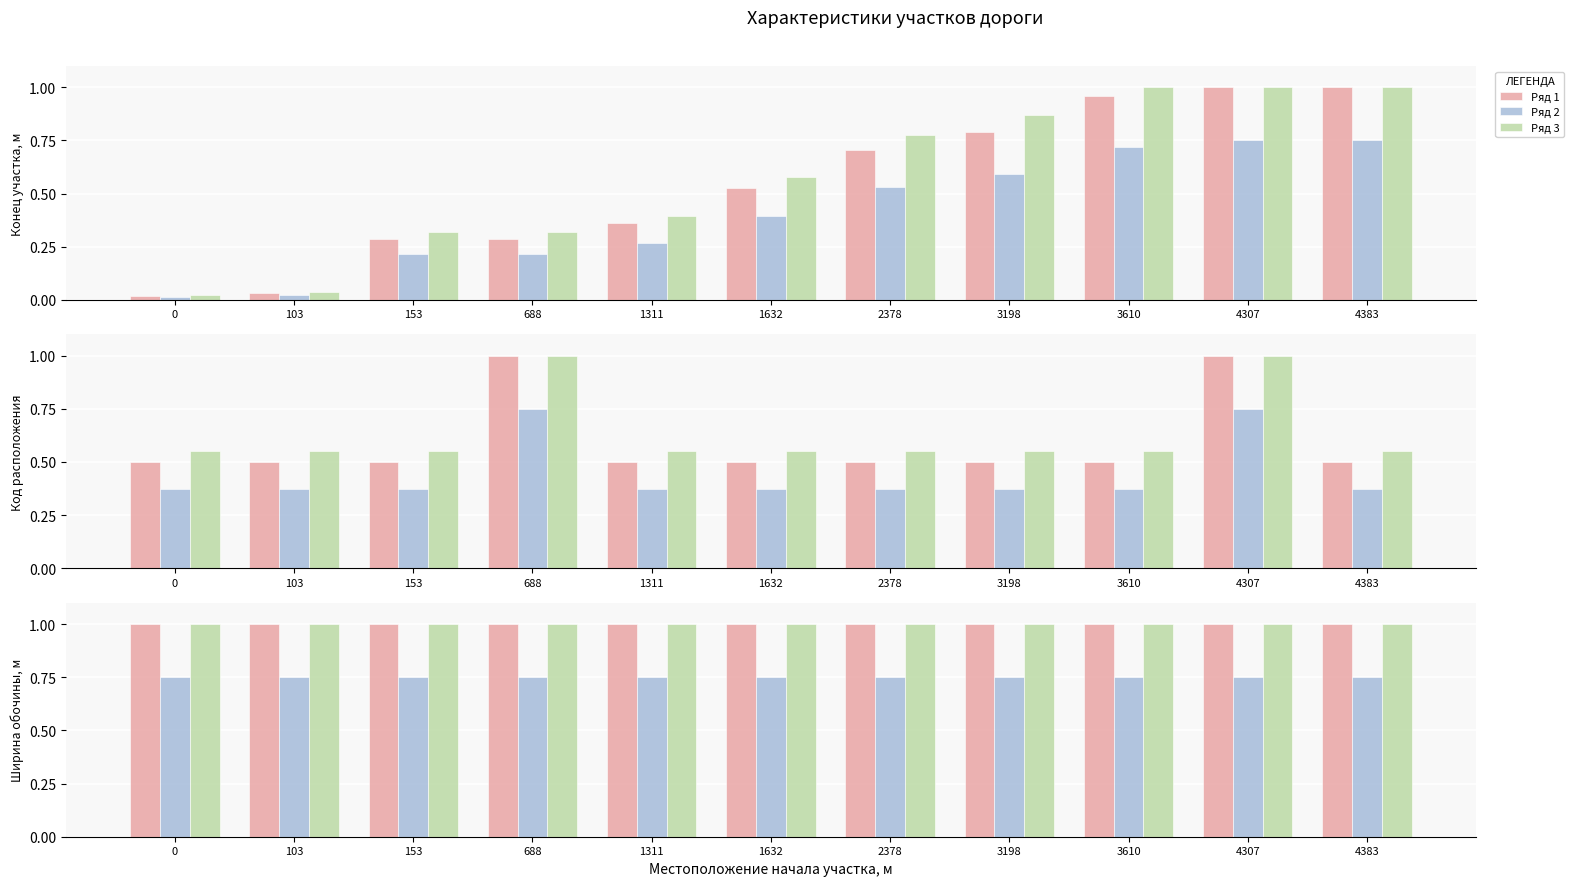

What is the value of the Ряд 3 bar at the 9th from the left?

1.0